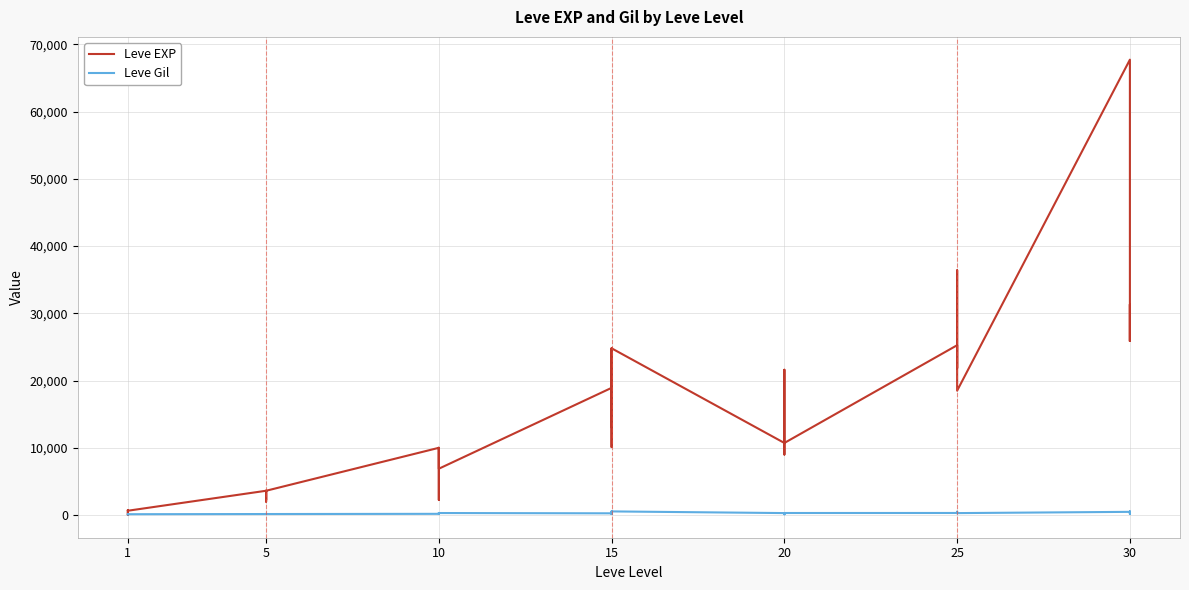

Where is the first local minimum for Leve EXP?

1